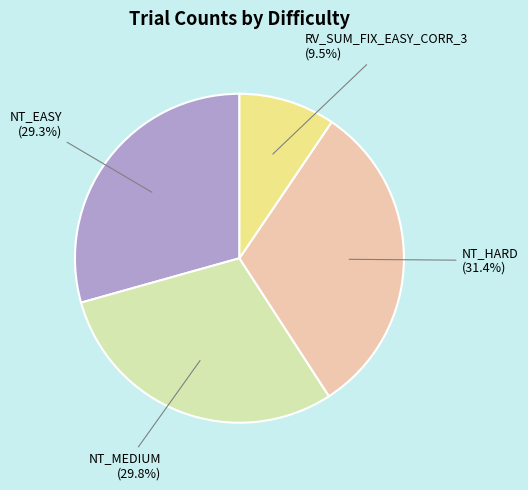

Does any single category account for the majority?

No